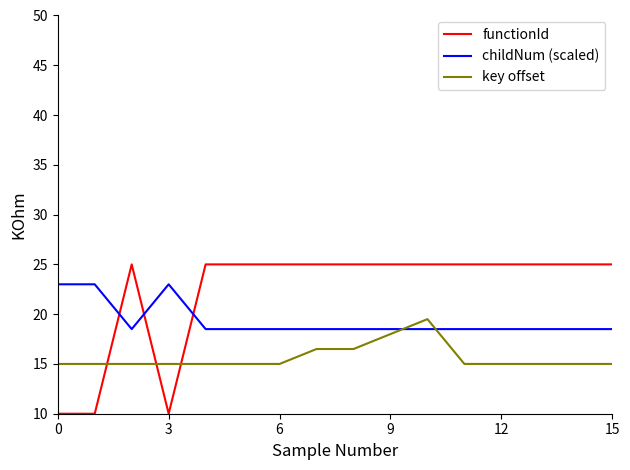

Which series has the largest total across all categories?

functionId